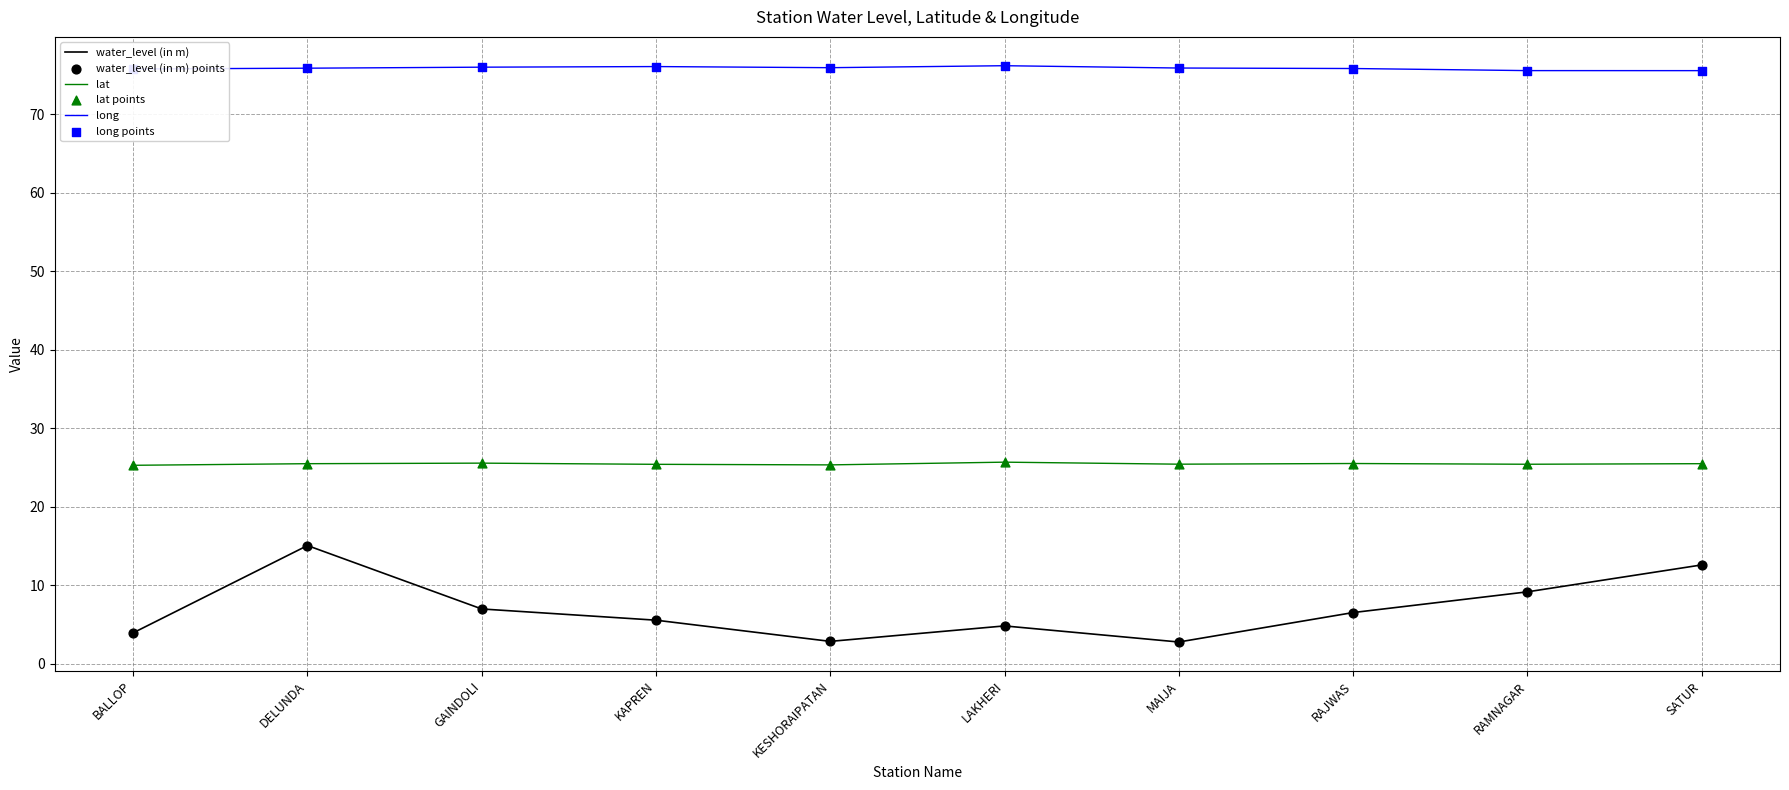

Which series changed the most between KAPREN and SATUR?

water_level (in m)